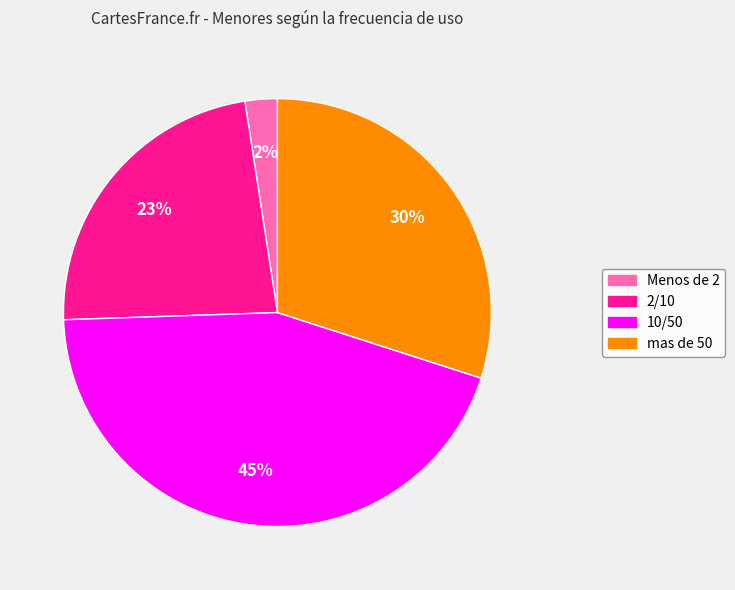

To the nearest percent, what is the difference between the Menos de 2 and 2/10 slice percentages?

21%